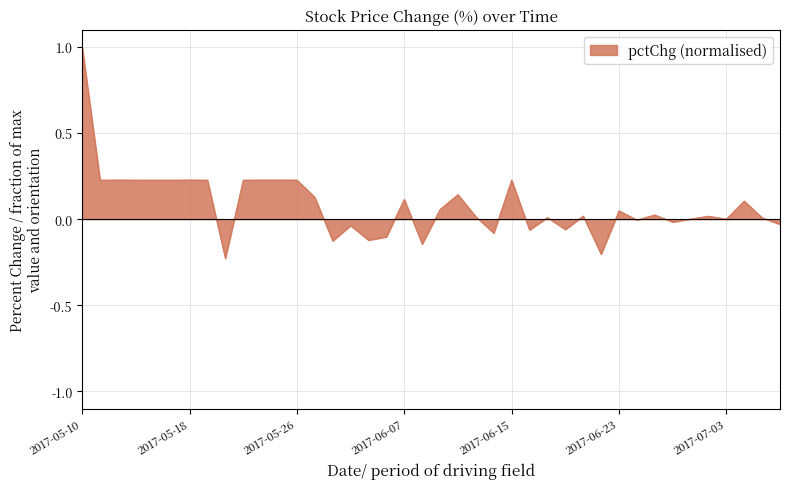

What is the greatest value displayed?

1.0